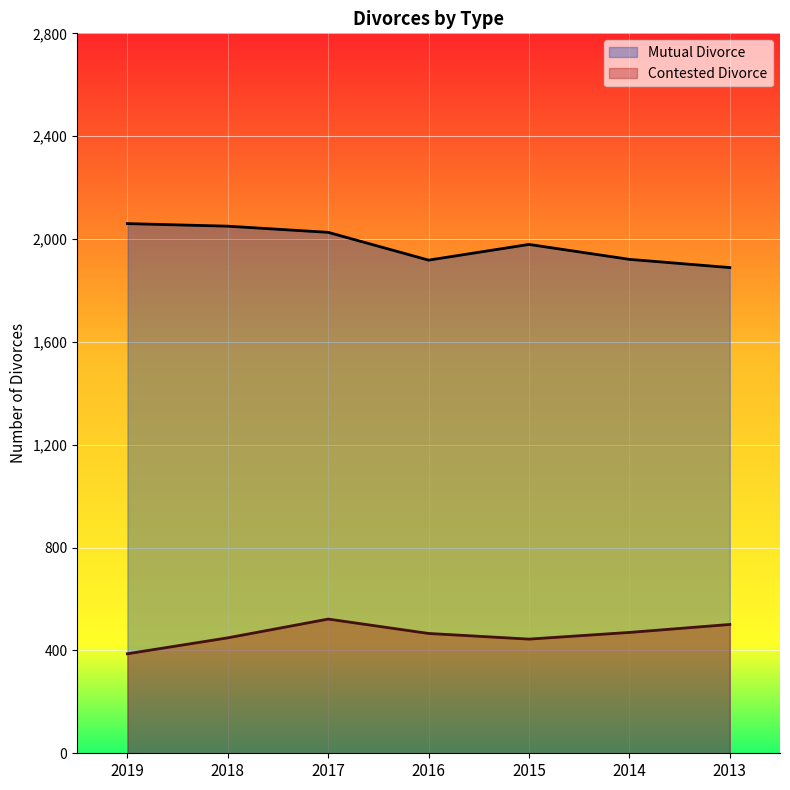

Is the value of Mutual Divorce at 2016 greater than the value of Contested Divorce at 2015?

Yes